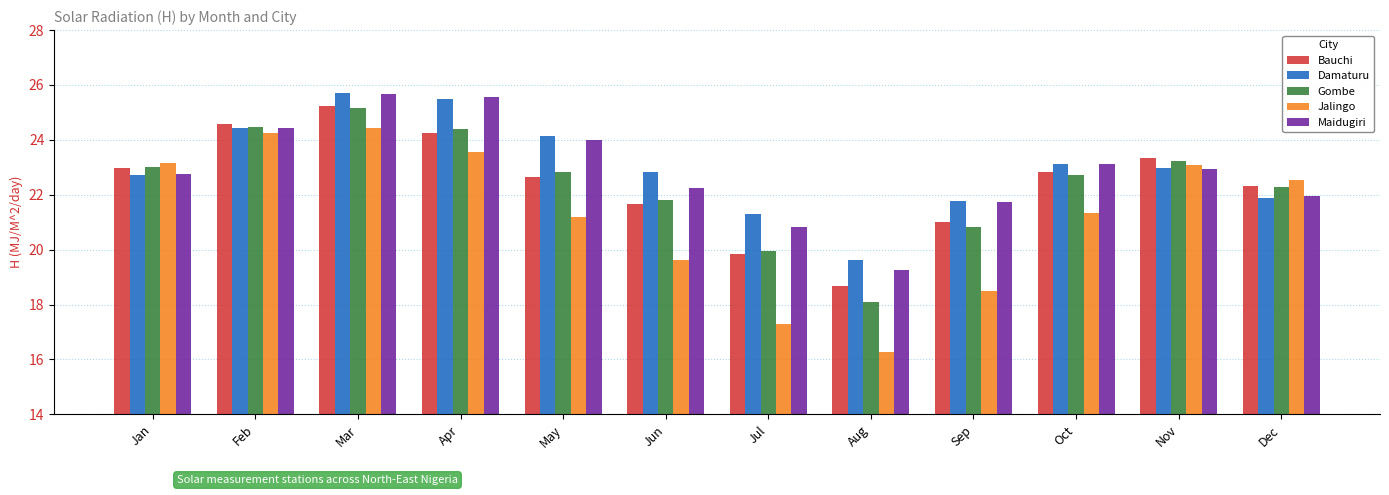

What is the difference between the maximum and second lowest values in the Bauchi series?

5.4